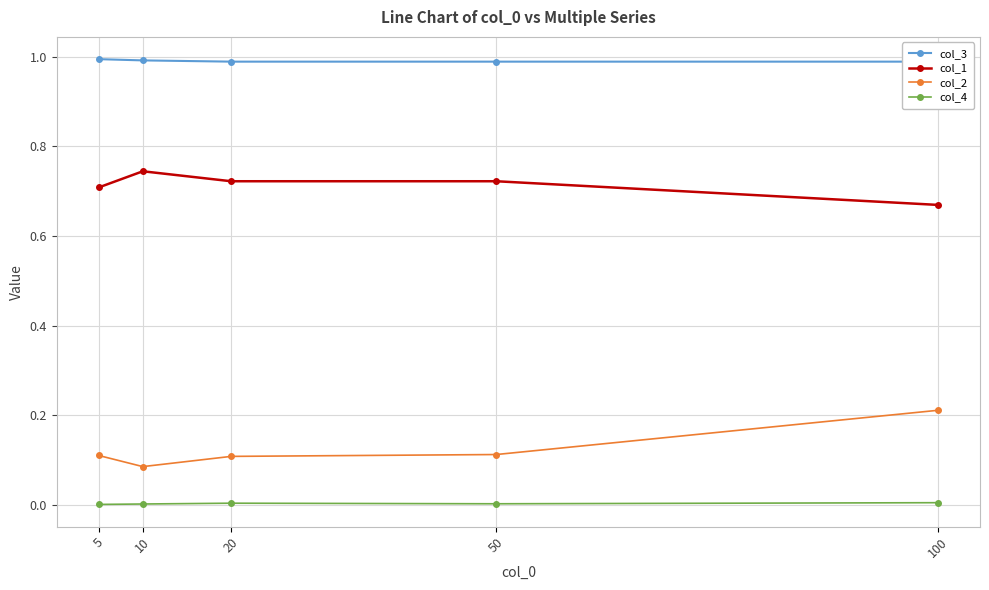

Reading left to right, list all the values displayed in this chart.

col_3: 5=1.0	10=1.0	20=1.0	50=1.0	100=1.0
col_1: 5=0.7	10=0.7	20=0.7	50=0.7	100=0.7
col_2: 5=0.1	10=0.1	20=0.1	50=0.1	100=0.2
col_4: 5=0.0	10=0.0	20=0.0	50=0.0	100=0.0